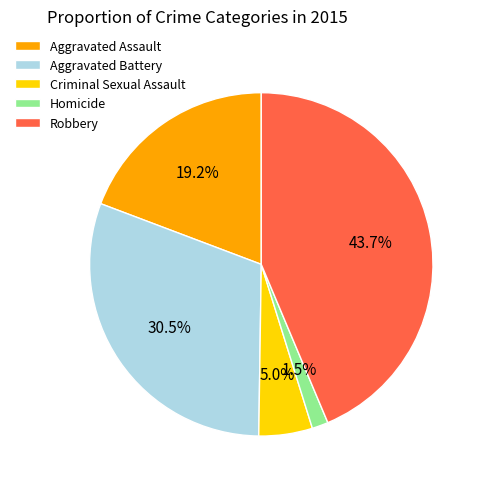

Does Aggravated Battery account for over 50% of the chart?

No